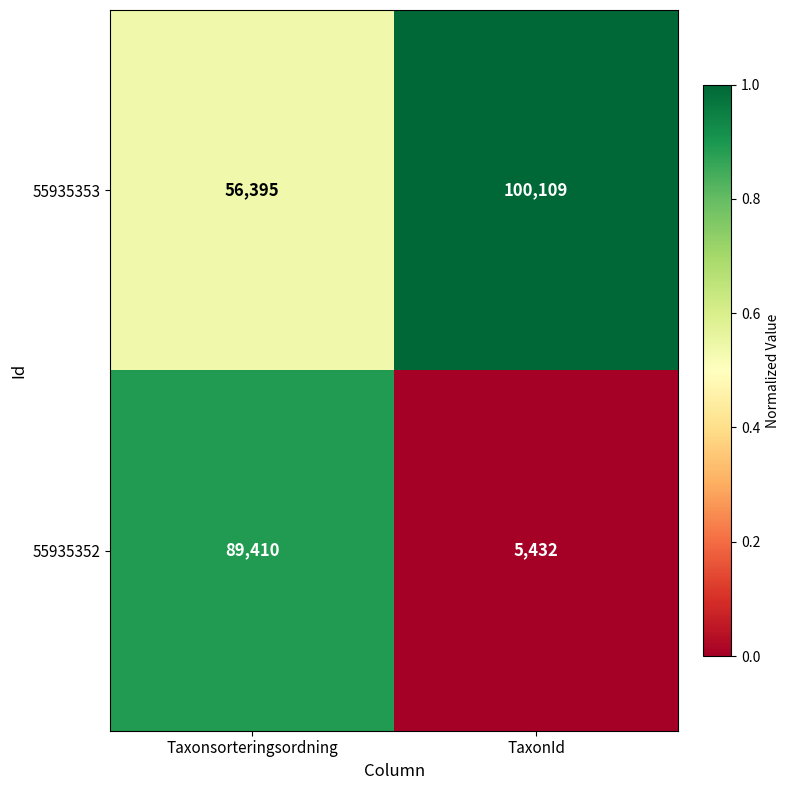

What is the approximate value of 55935353 at Taxonsorteringsordning, to the nearest 10?

56400